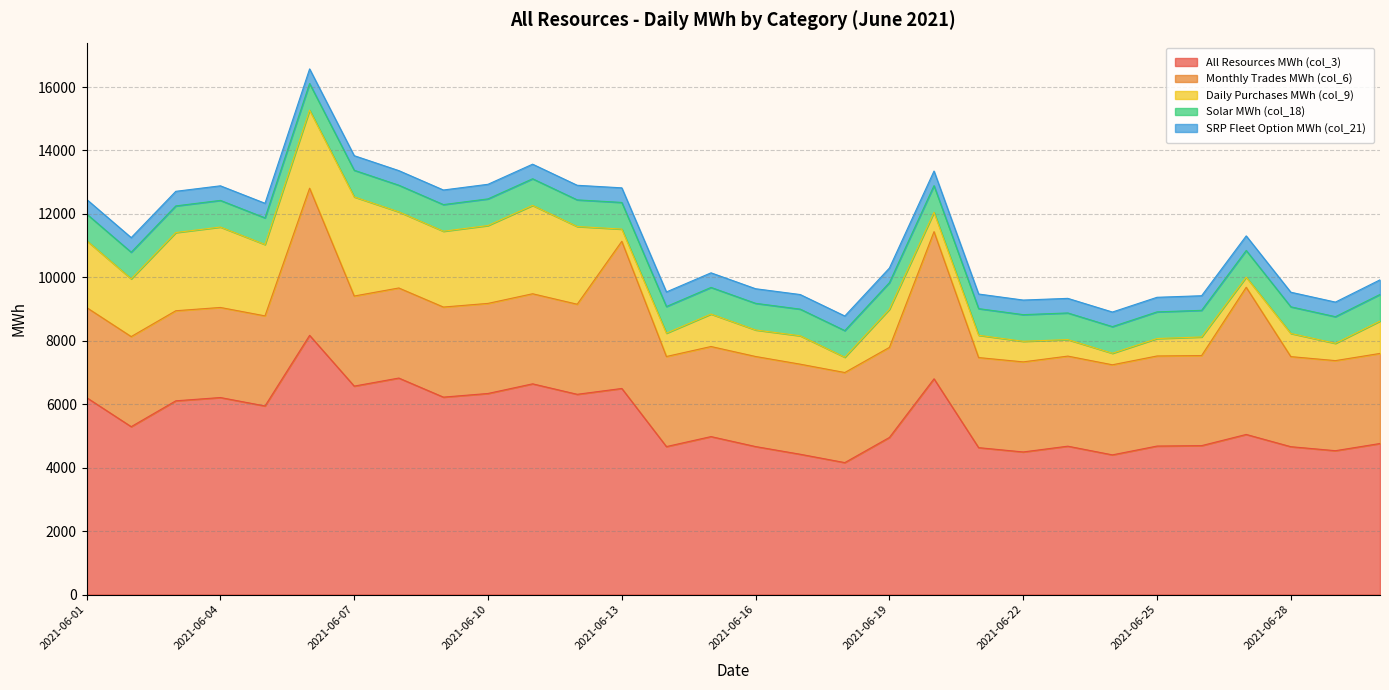

Rank the categories by Monthly Trades MWh (col_6) value from lowest to highest.

2021-06-01, 2021-06-02, 2021-06-03, 2021-06-04, 2021-06-05, 2021-06-07, 2021-06-08, 2021-06-09, 2021-06-10, 2021-06-11, 2021-06-12, 2021-06-14, 2021-06-15, 2021-06-16, 2021-06-17, 2021-06-18, 2021-06-19, 2021-06-21, 2021-06-22, 2021-06-23, 2021-06-24, 2021-06-25, 2021-06-26, 2021-06-28, 2021-06-29, 2021-06-30, 2021-06-06, 2021-06-13, 2021-06-20, 2021-06-27